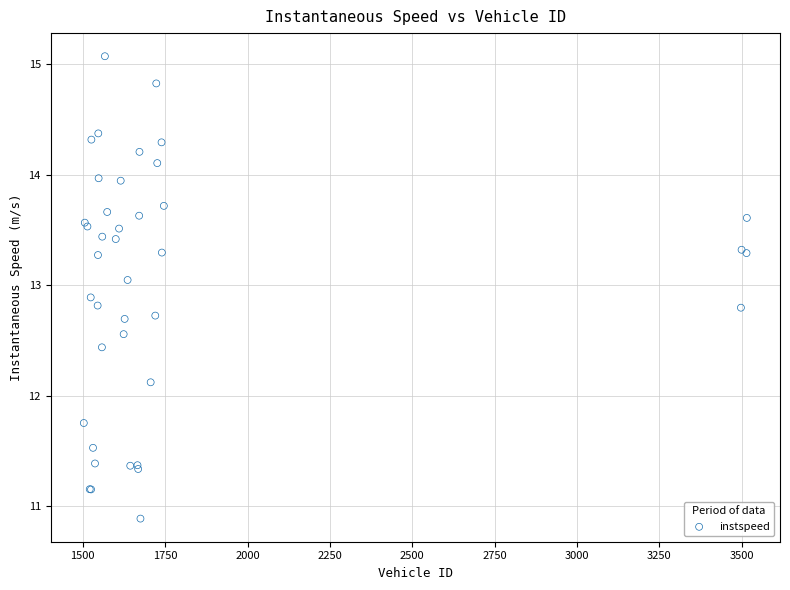

What Y value in the scatter plot is closest to 12?

12.1